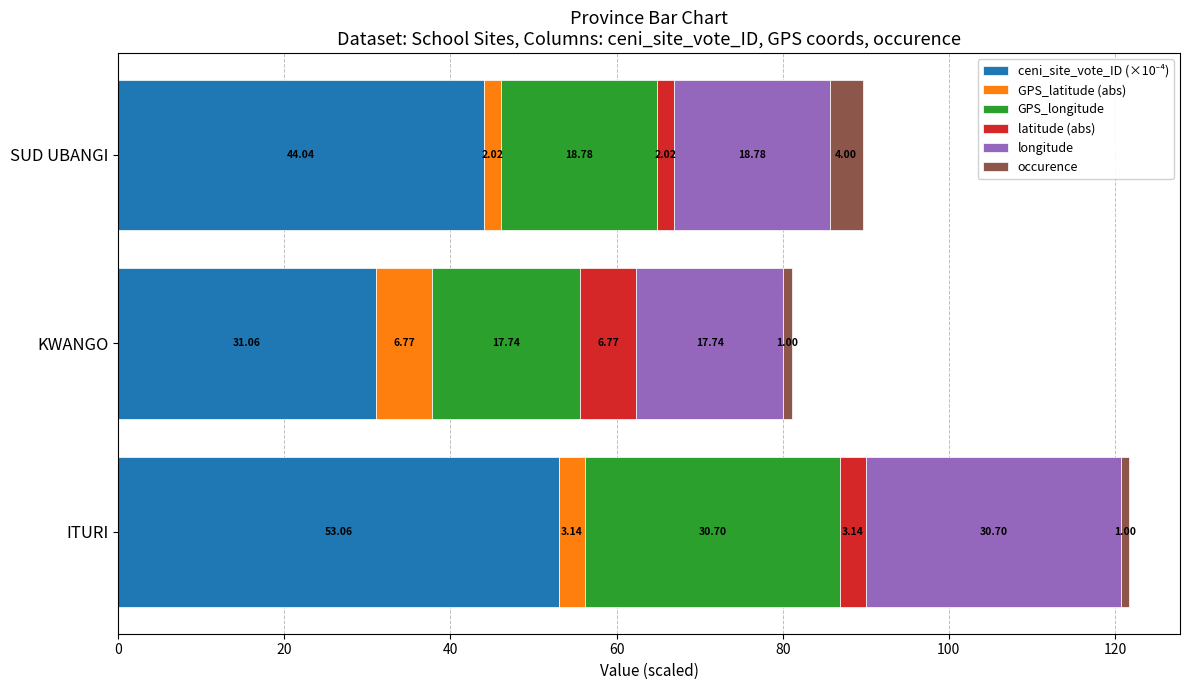

What is the total value across all series at SUD UBANGI?

89.6